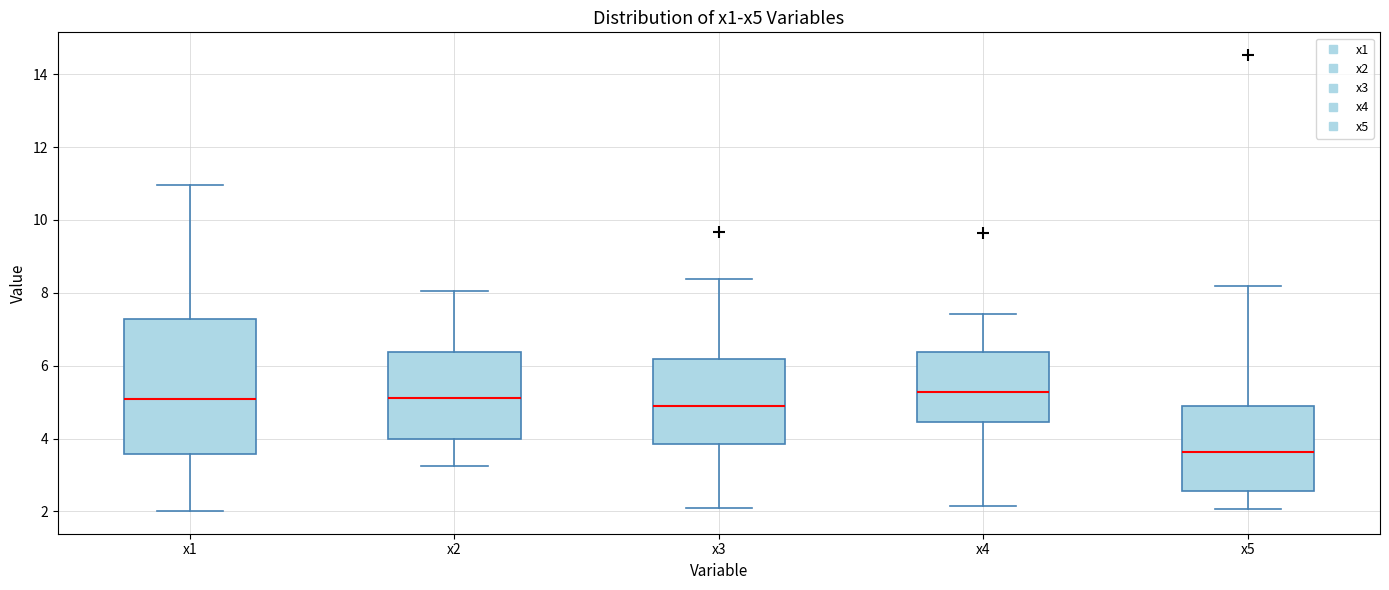

Where does the median line of the box for x5 sit on the y-axis? The values are not printed on the chart, so give them approximately, as read against the axis.

3.6